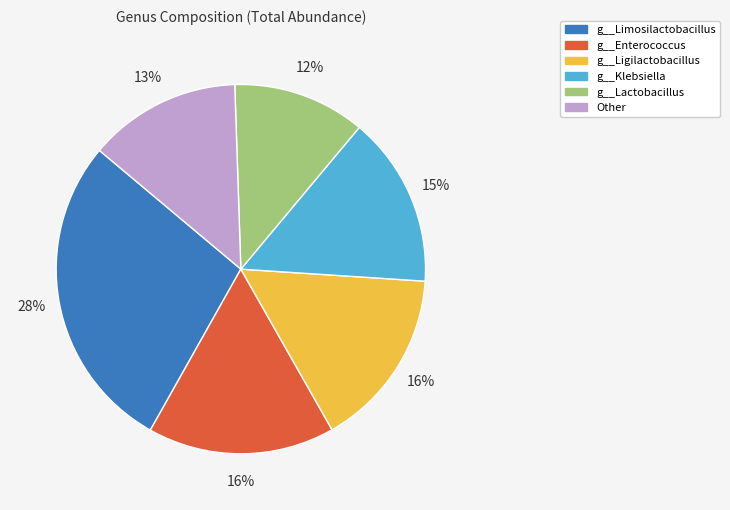

Combined, do g__Enterococcus and g__Klebsiella account for over 50%?

No